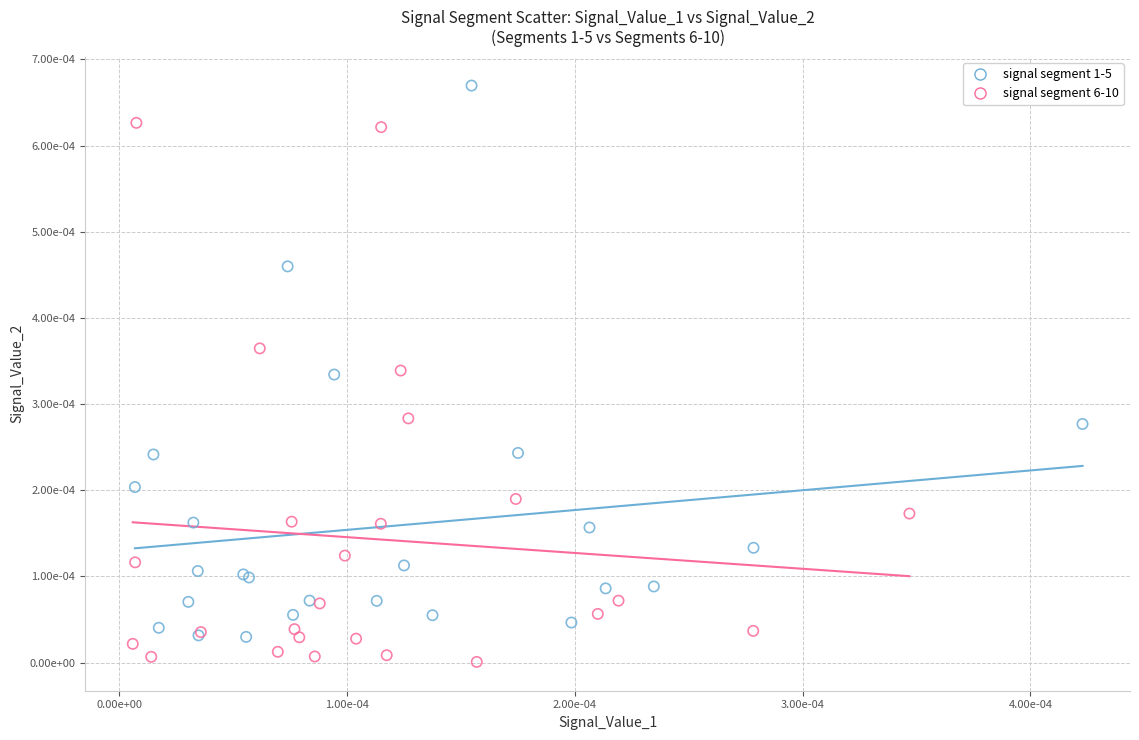

Which series has the largest Y range (max minus min)?

signal segment 1-5